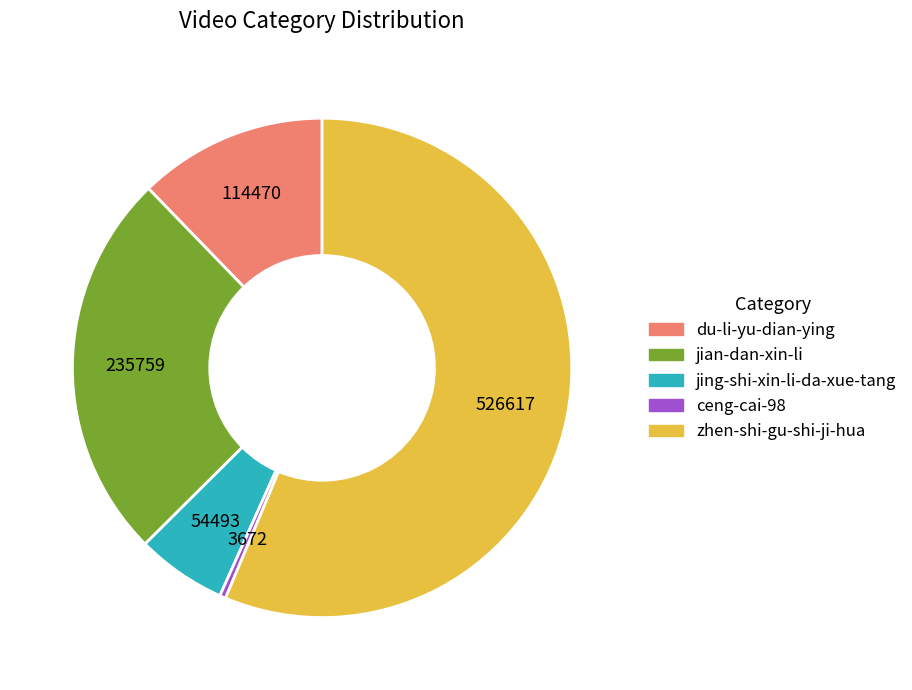

What is the ratio of the value at jian-dan-xin-li to the value at du-li-yu-dian-ying?

2.1